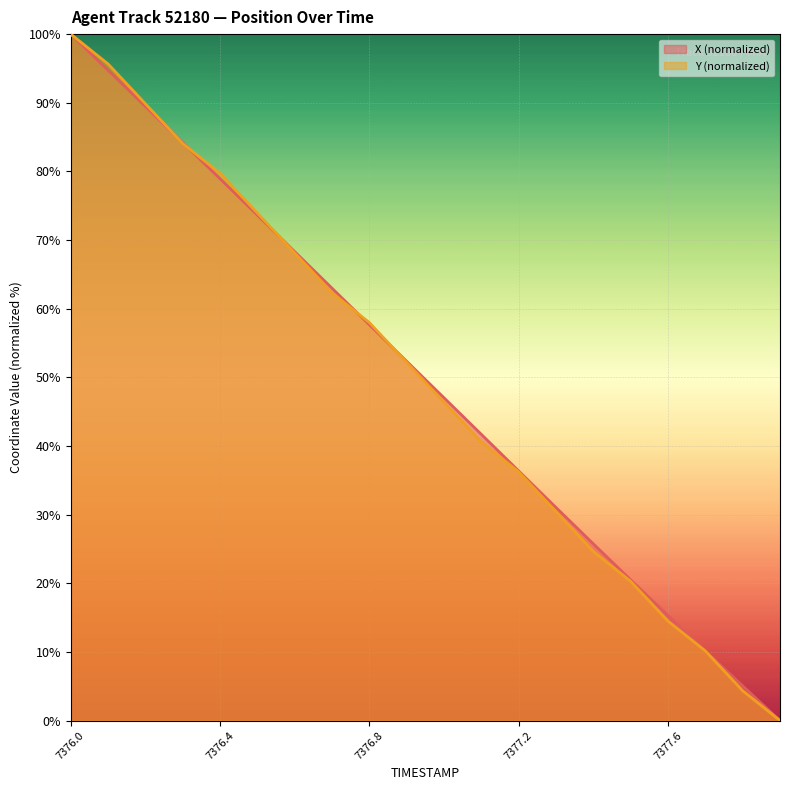

What is the greatest value displayed?

100.0